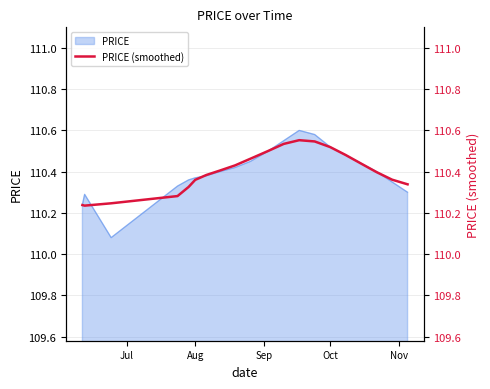

How many points are higher than both their immediate neighbors (excluding endpoints)?

1